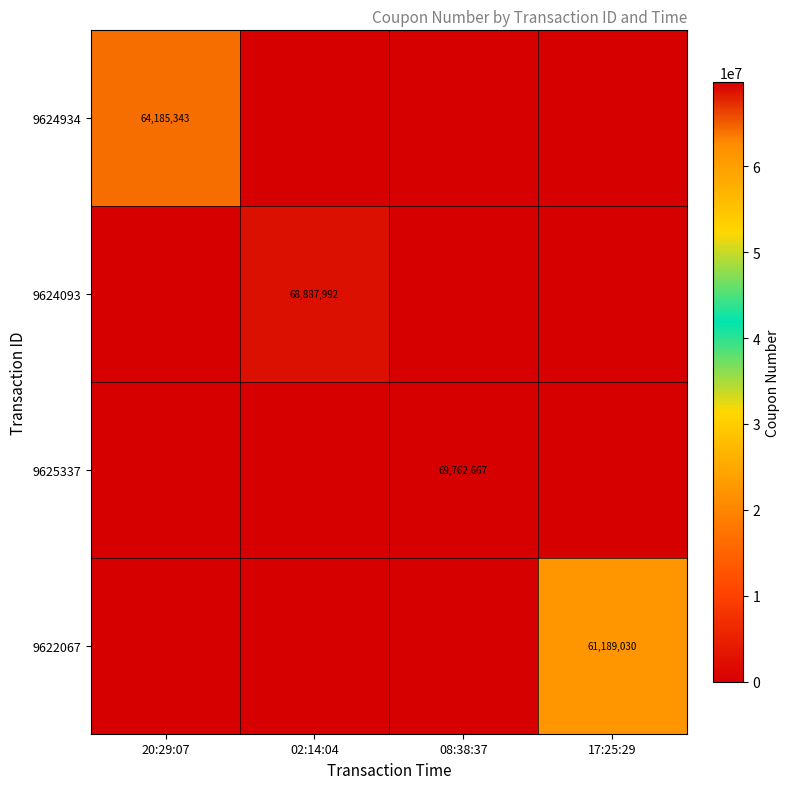

True or false: 9624093 has a value of 19949625 at 02:14:04.

False